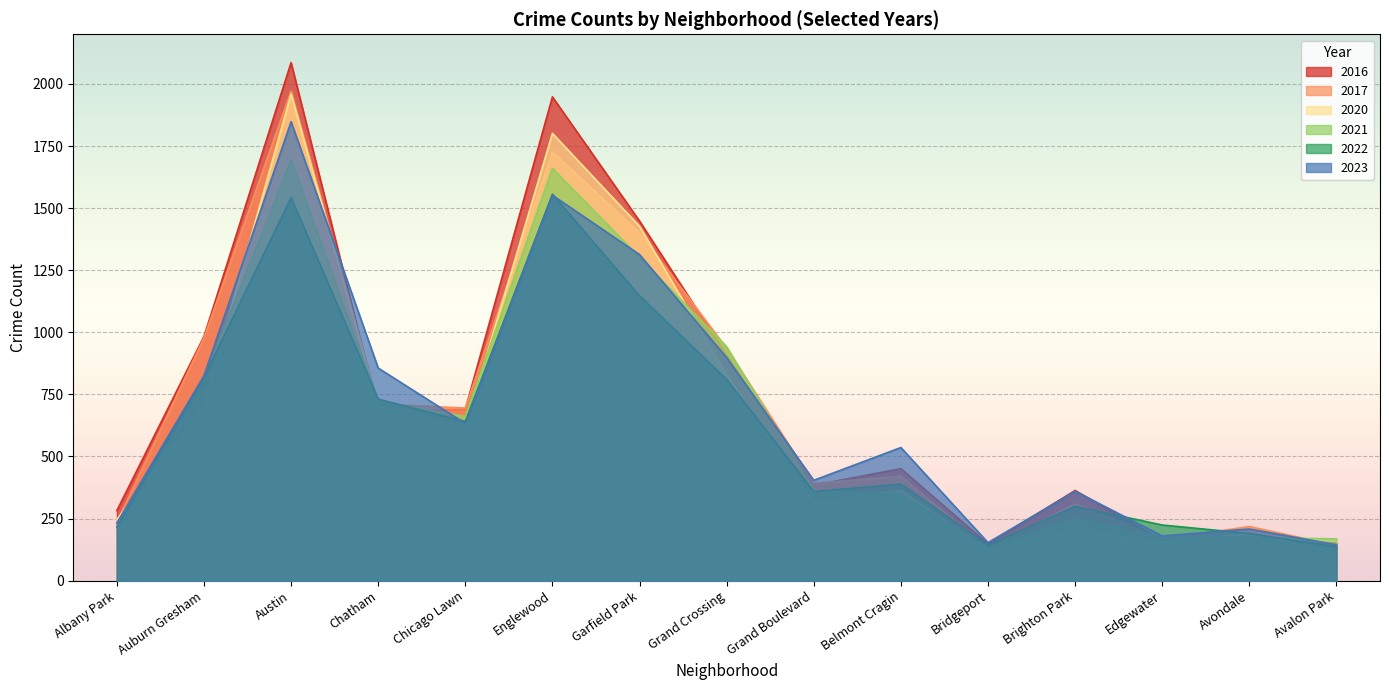

Where is 2017 nearest to the value 1050?

Auburn Gresham